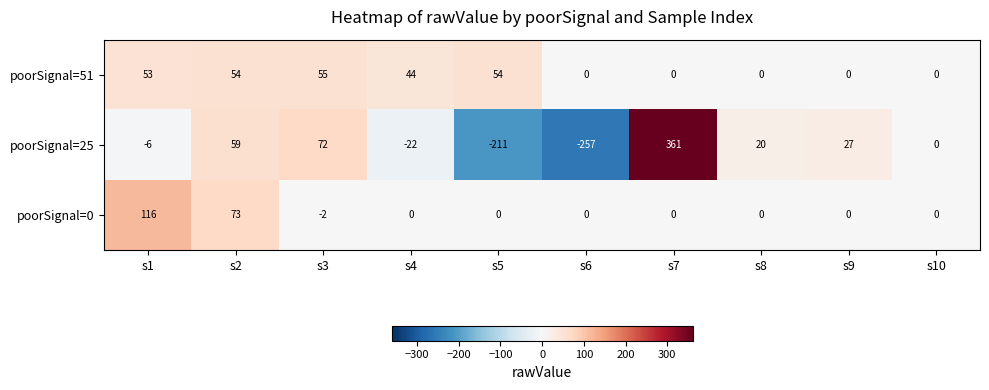

Between s7 and s10, which series saw the biggest shift?

poorSignal=25